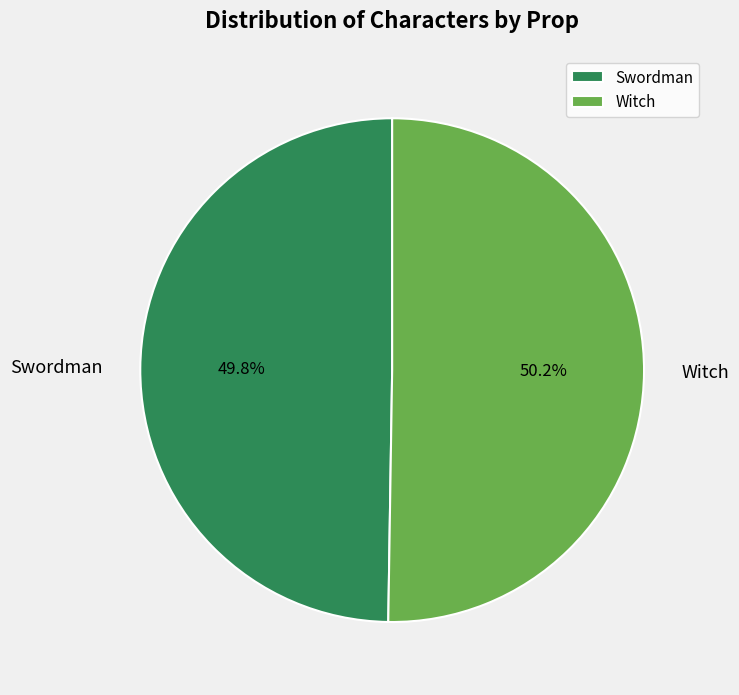

Combined, what portion of the pie is Swordman and Witch?

100.0%